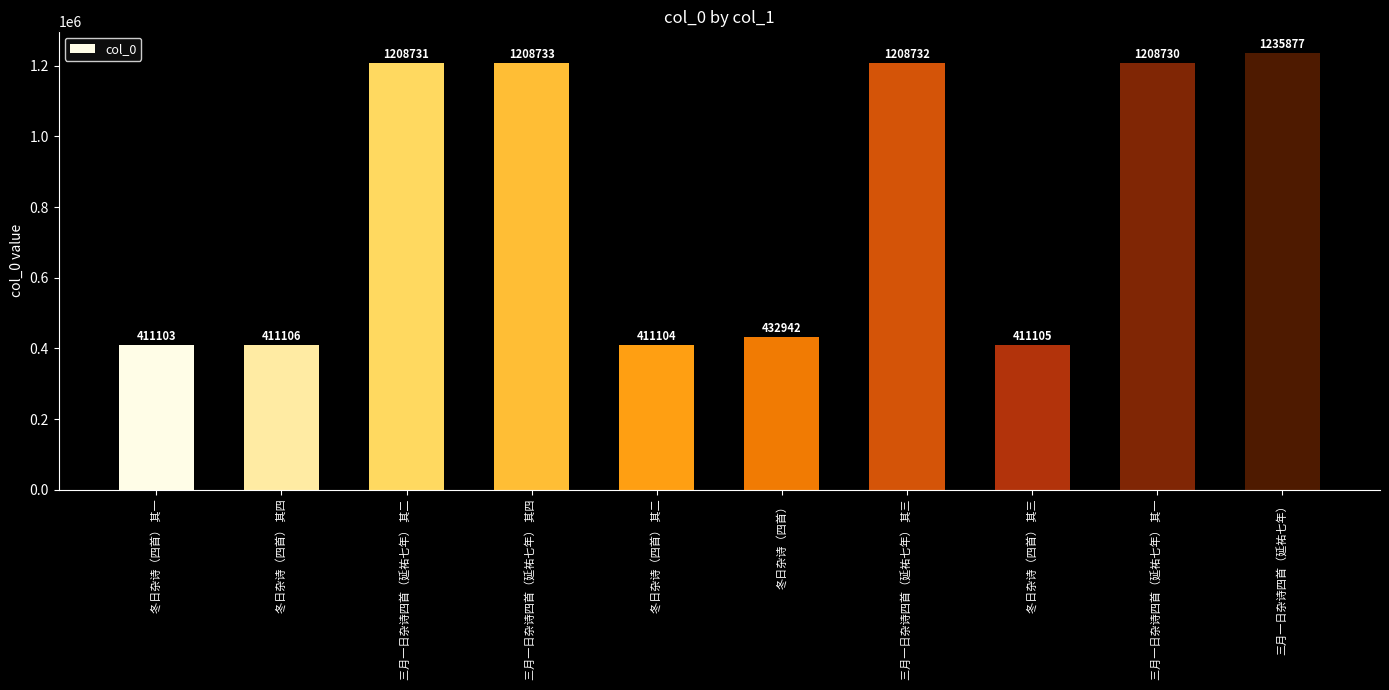

What is the greatest value displayed?

1235877